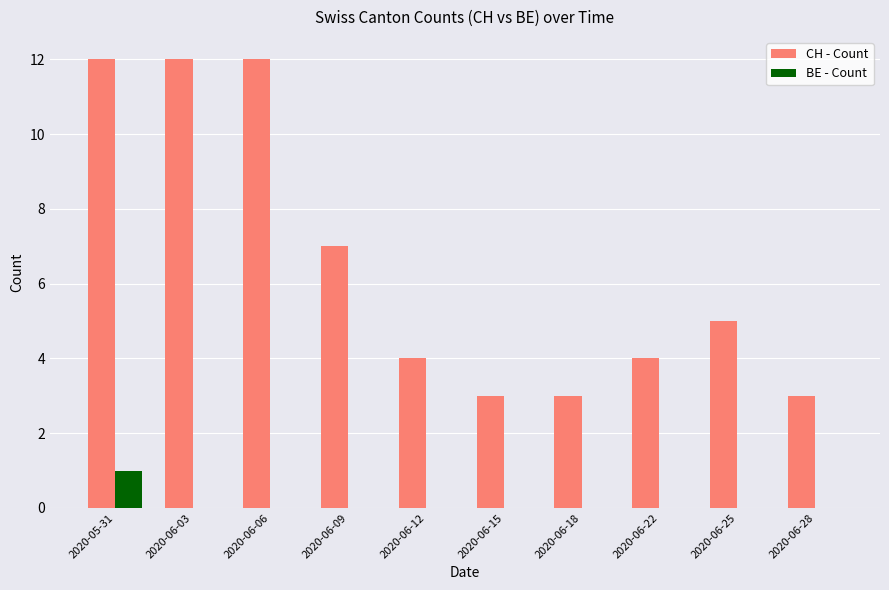

Is it true that BE - Count equals 0 at 2020-06-22?

True